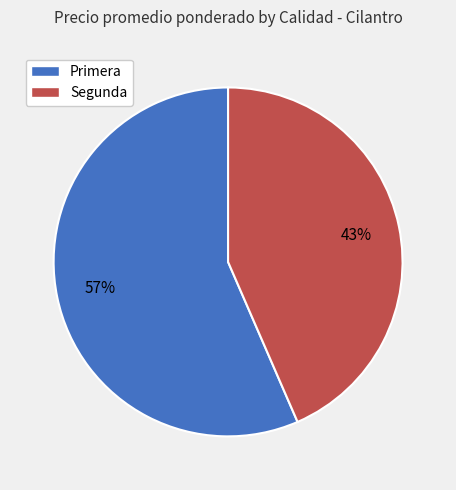

How many slices are in this pie chart?

2